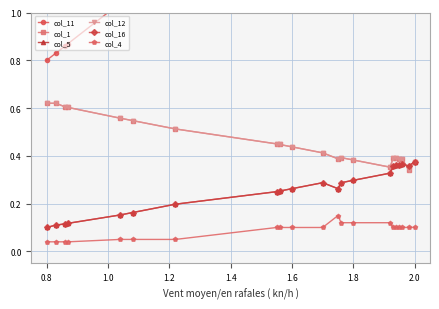

Is the value of col_5 at 1.8 greater than the value of col_1 at 0.8?

No